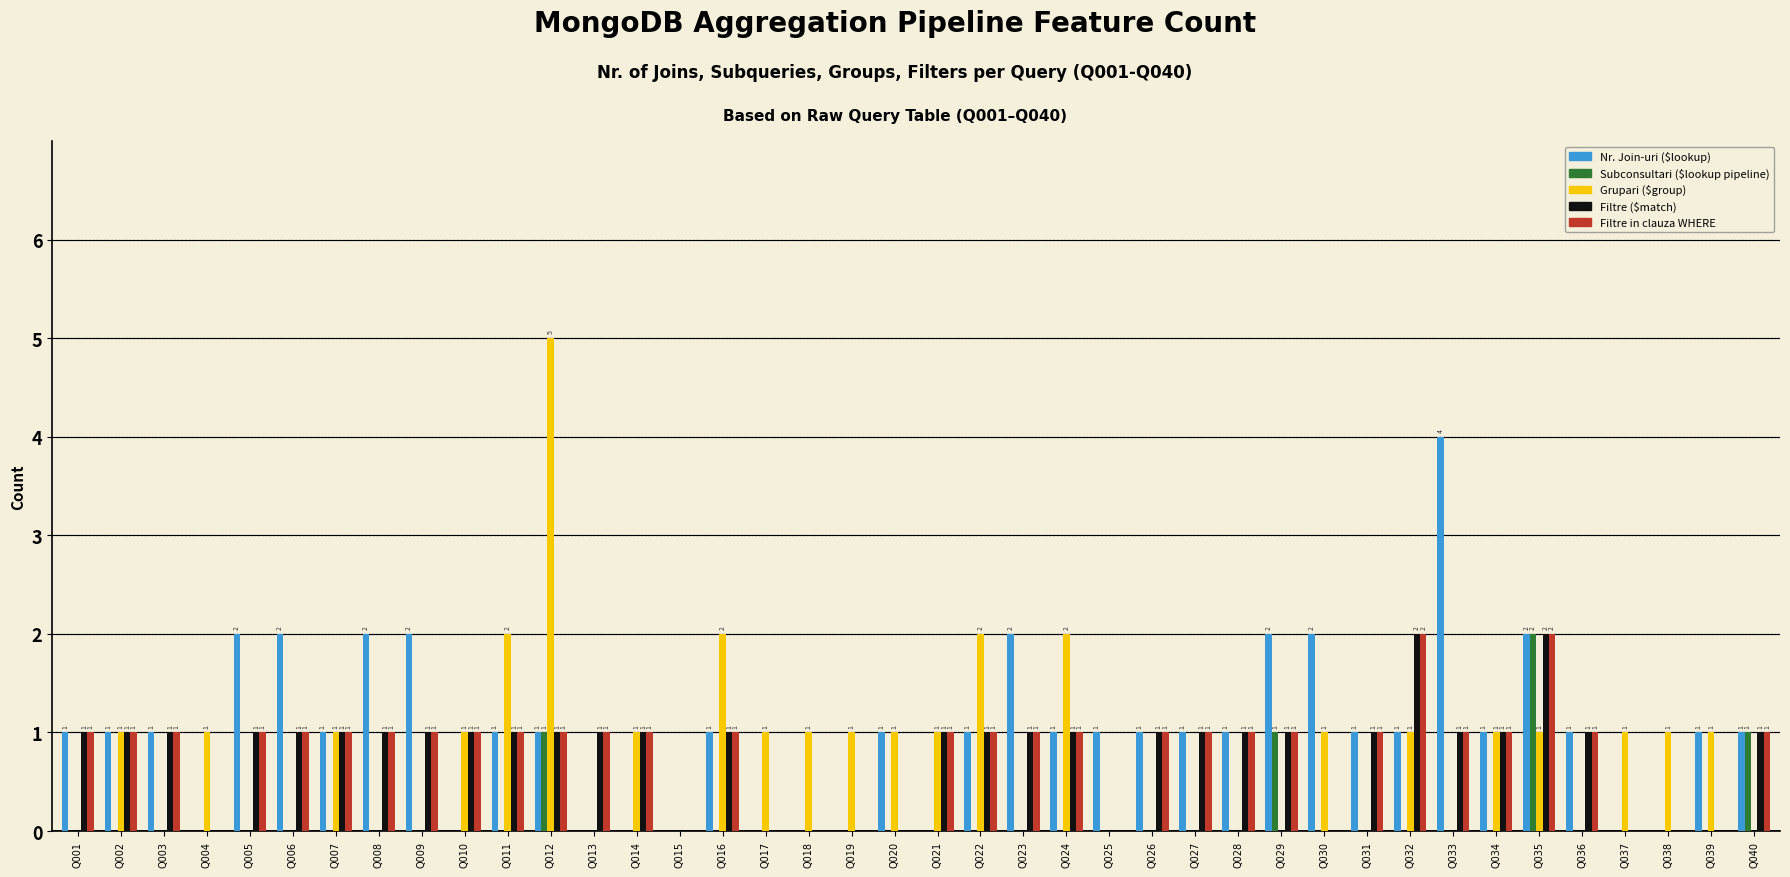

Reading left to right, extract all data points from this chart.

Nr. Join-uri ($lookup): 1	1	1	0	2	2	1	2	2	0	1	1	0	0	0	1	0	0	0	1	0	1	2	1	1	1	1	1	2	2	1	1	4	1	2	1	0	0	1	1
Subconsultari ($lookup pipeline): 0	0	0	0	0	0	0	0	0	0	0	1	0	0	0	0	0	0	0	0	0	0	0	0	0	0	0	0	1	0	0	0	0	0	2	0	0	0	0	1
Grupari ($group): 0	1	0	1	0	0	1	0	0	1	2	5	0	1	0	2	1	1	1	1	1	2	0	2	0	0	0	0	0	1	0	1	0	1	1	0	1	1	1	0
Filtre ($match): 1	1	1	0	1	1	1	1	1	1	1	1	1	1	0	1	0	0	0	0	1	1	1	1	0	1	1	1	1	0	1	2	1	1	2	1	0	0	0	1
Filtre in clauza WHERE: 1	1	1	0	1	1	1	1	1	1	1	1	1	1	0	1	0	0	0	0	1	1	1	1	0	1	1	1	1	0	1	2	1	1	2	1	0	0	0	1